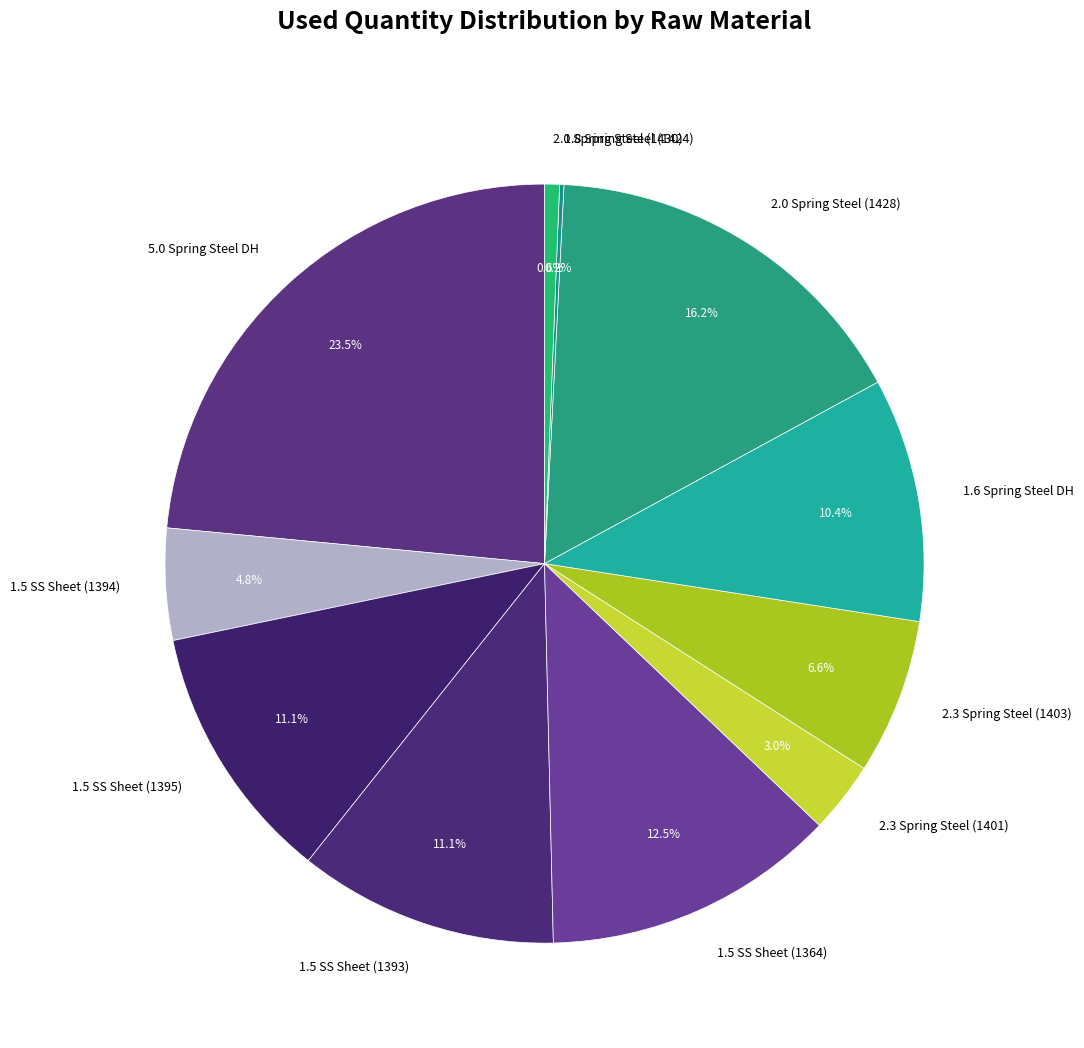

Is the sum of 2.0 Spring Steel (1428) and 2.0 Spring Steel (1430) greater than half?

No